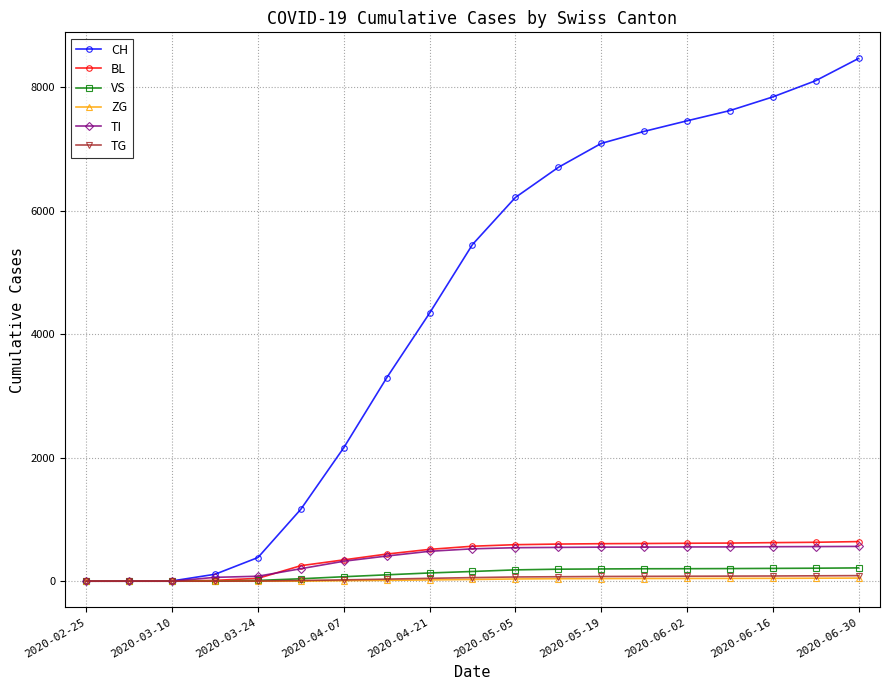

Which series has the largest range (max minus min)?

CH